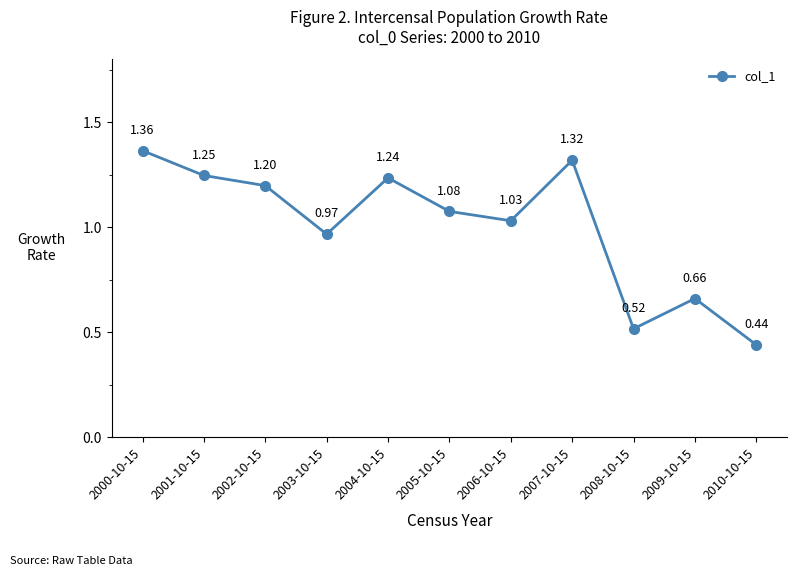

What is the sum of the values at 2003-10-15 and 2005-10-15?

2.0